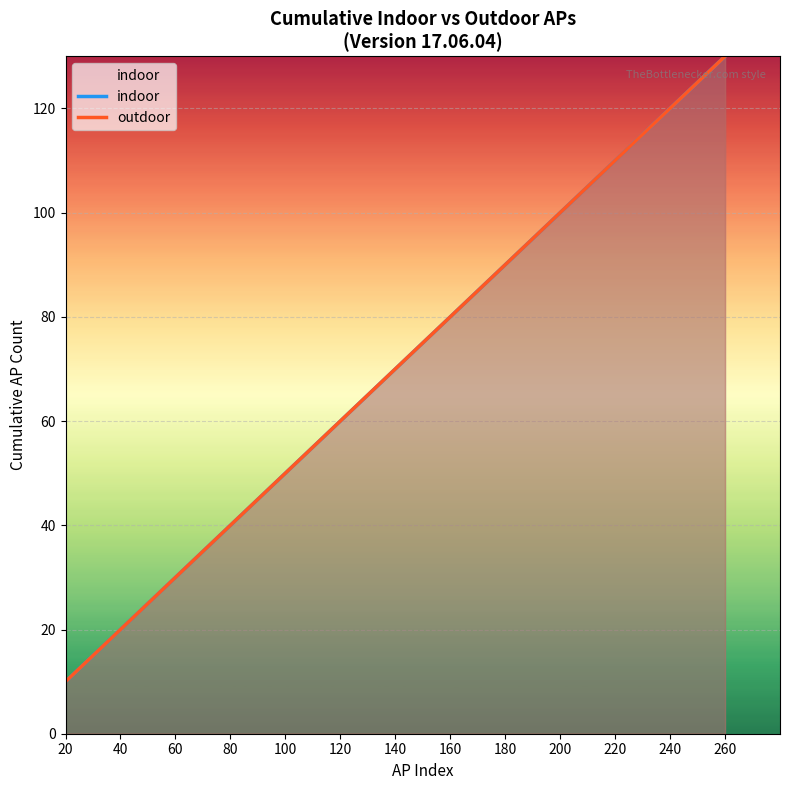

How many values in the indoor series are below 70?

6